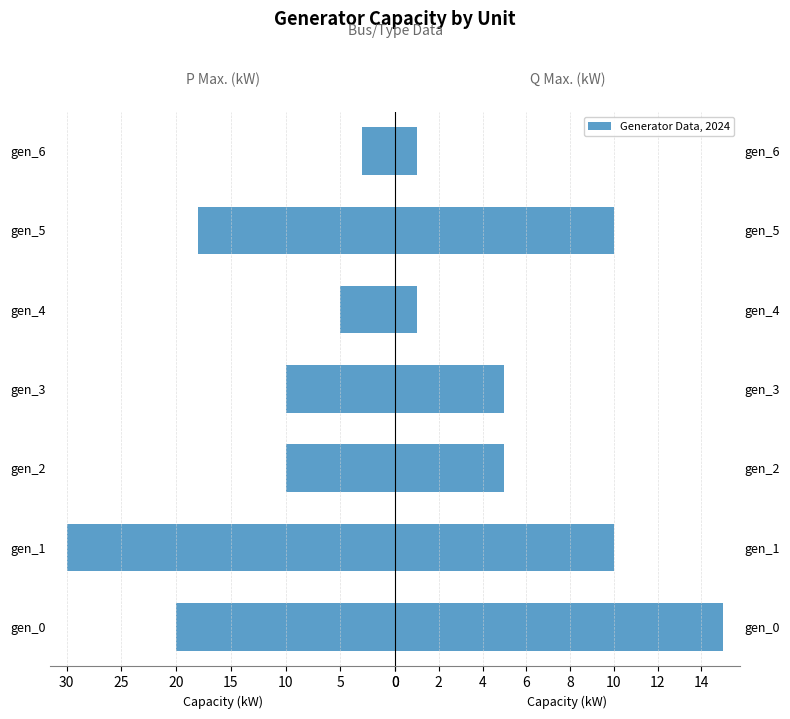

Between gen_2 and gen_4, which series saw the biggest shift?

6 P Max. (kW)